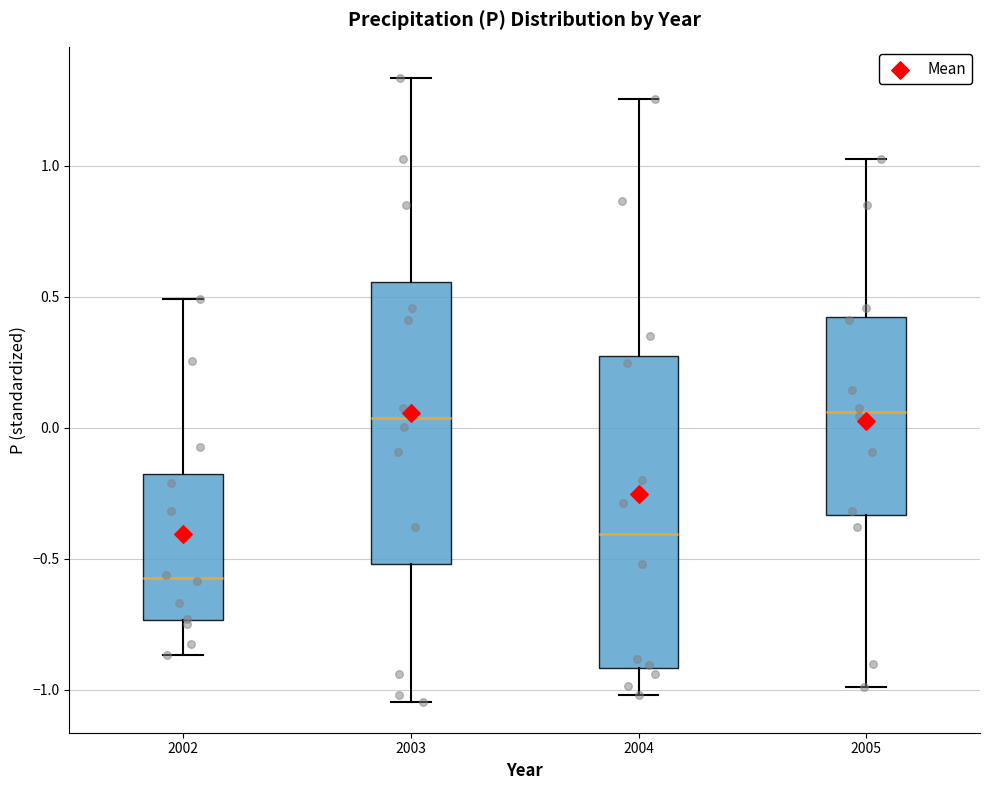

Where does the upper whisker of the box at x = 2004 end on the y-axis? The values are not printed on the chart, so give them approximately, as read against the axis.

1.25